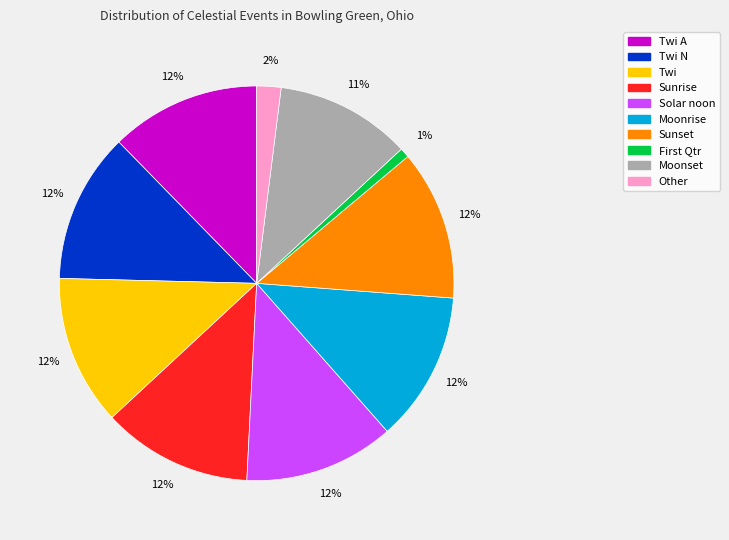

How many slices are in this pie chart?

10